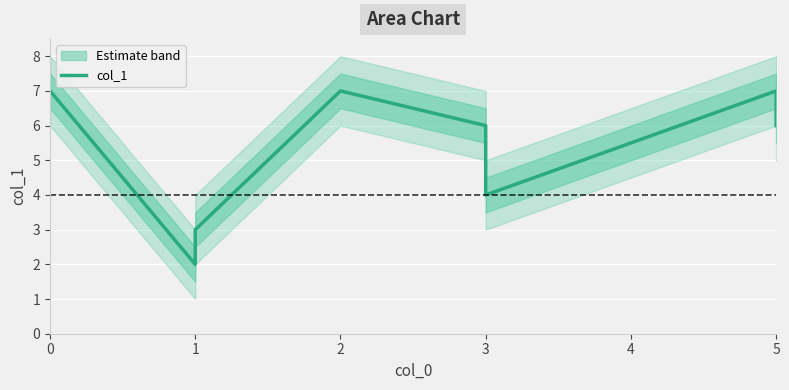

How many lines are shown in the chart?

1